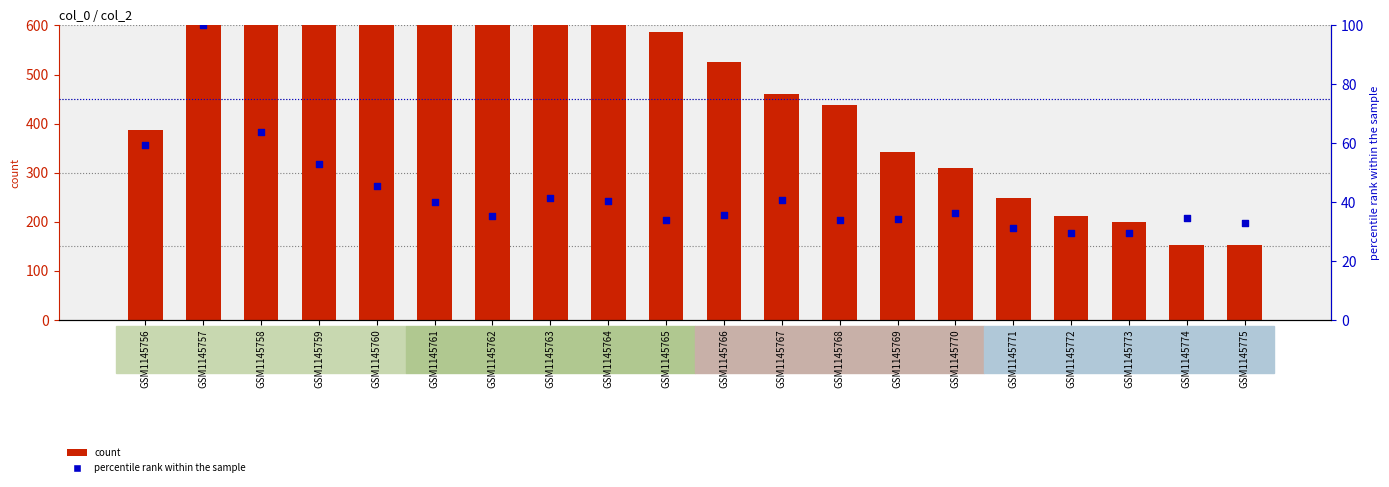

At which category is the sum across all series the highest?

GSM1145757